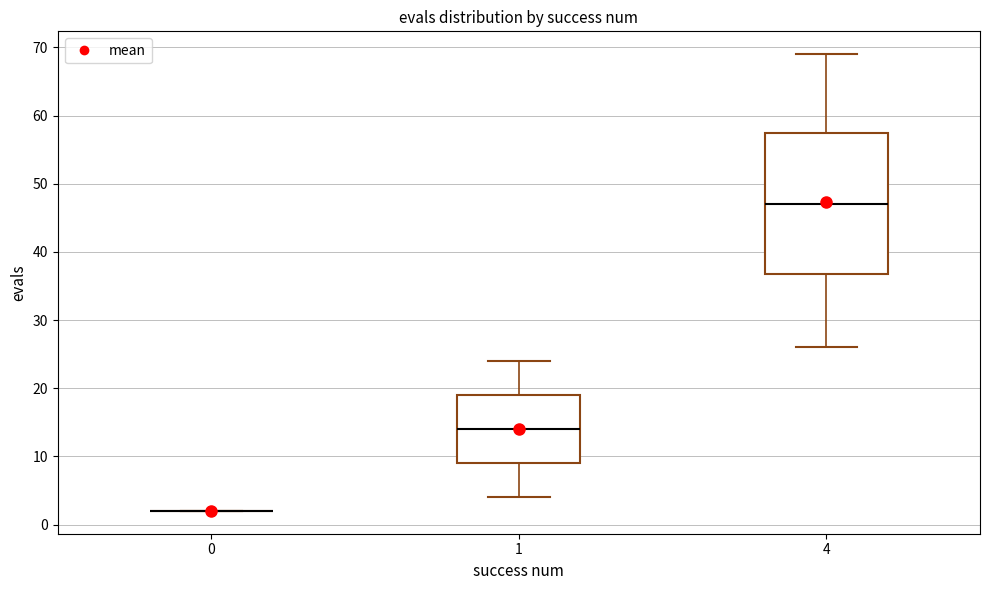

Reading left to right, read every box against the y-axis: the position of its median line, the range the box covers, and the ends of its whiskers. The values are not printed on the chart, so give them approximately, as read against the axis.

0: box collapsed to a line at 2, whiskers 2 to 2
1: median 14, box 9 to 19, whiskers 4 to 24
4: median 47, box 37 to 58, whiskers 26 to 69